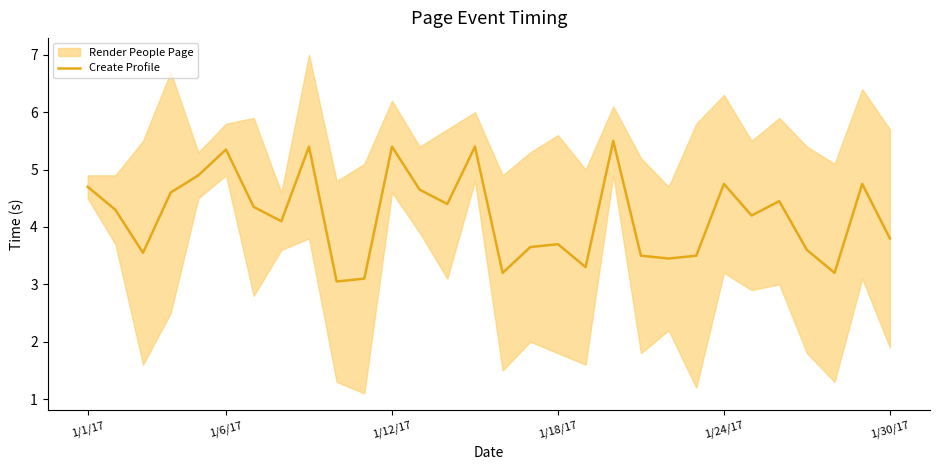

List the labels in order of value, largest first.

19, 8, 11, 14, 1/30/17, 1/24/17, 23, 28, 1/1/17, 12, 1/18/17, 25, 13, 6, 1/6/17, 24, 7, 29, 17, 16, 26, 1/12/17, 20, 22, 21, 18, 15, 27, 10, 9